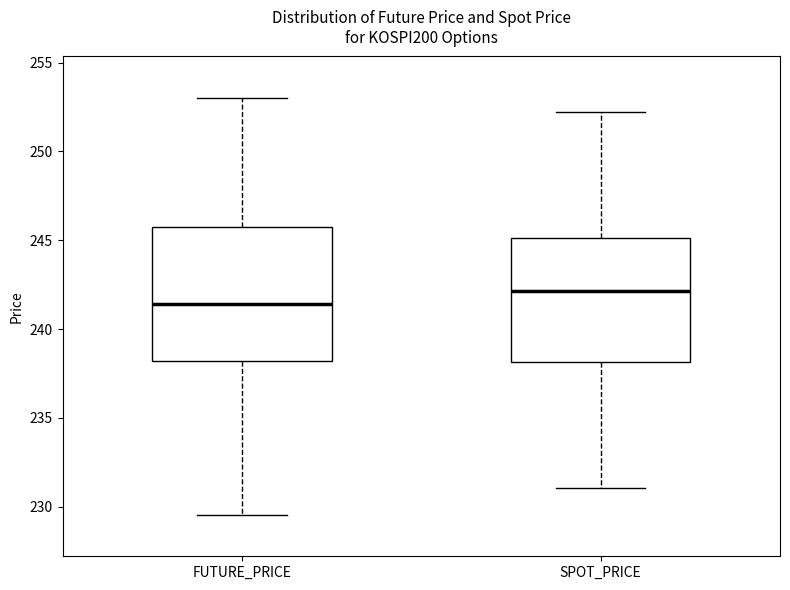

Reading left to right, read every box against the y-axis: the position of its median line, the range the box covers, and the ends of its whiskers. The values are not printed on the chart, so give them approximately, as read against the axis.

FUTURE_PRICE: median 241.5, box 238.0 to 245.5, whiskers 229.5 to 253.0
SPOT_PRICE: median 242.0, box 238.0 to 245.0, whiskers 231.0 to 252.0